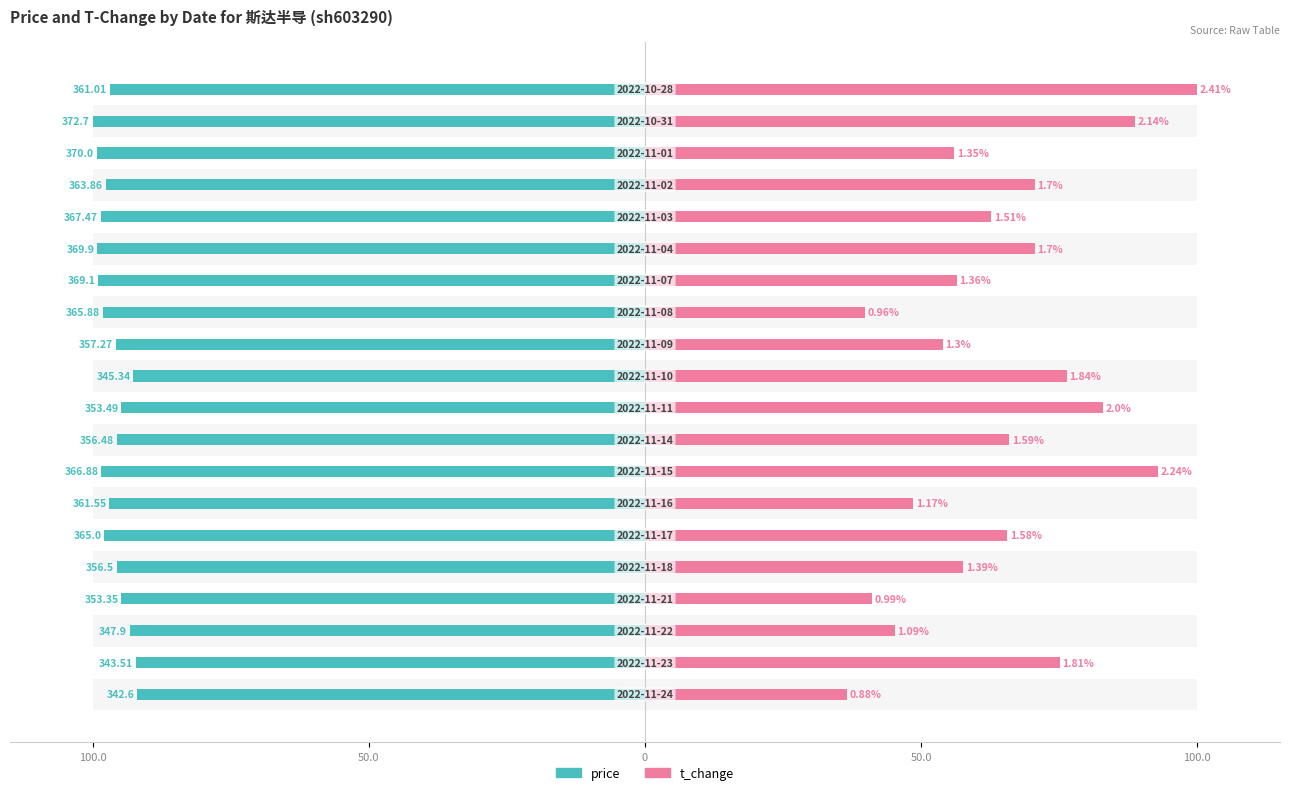

What is the approximate value of price at 50.0?

-92.2